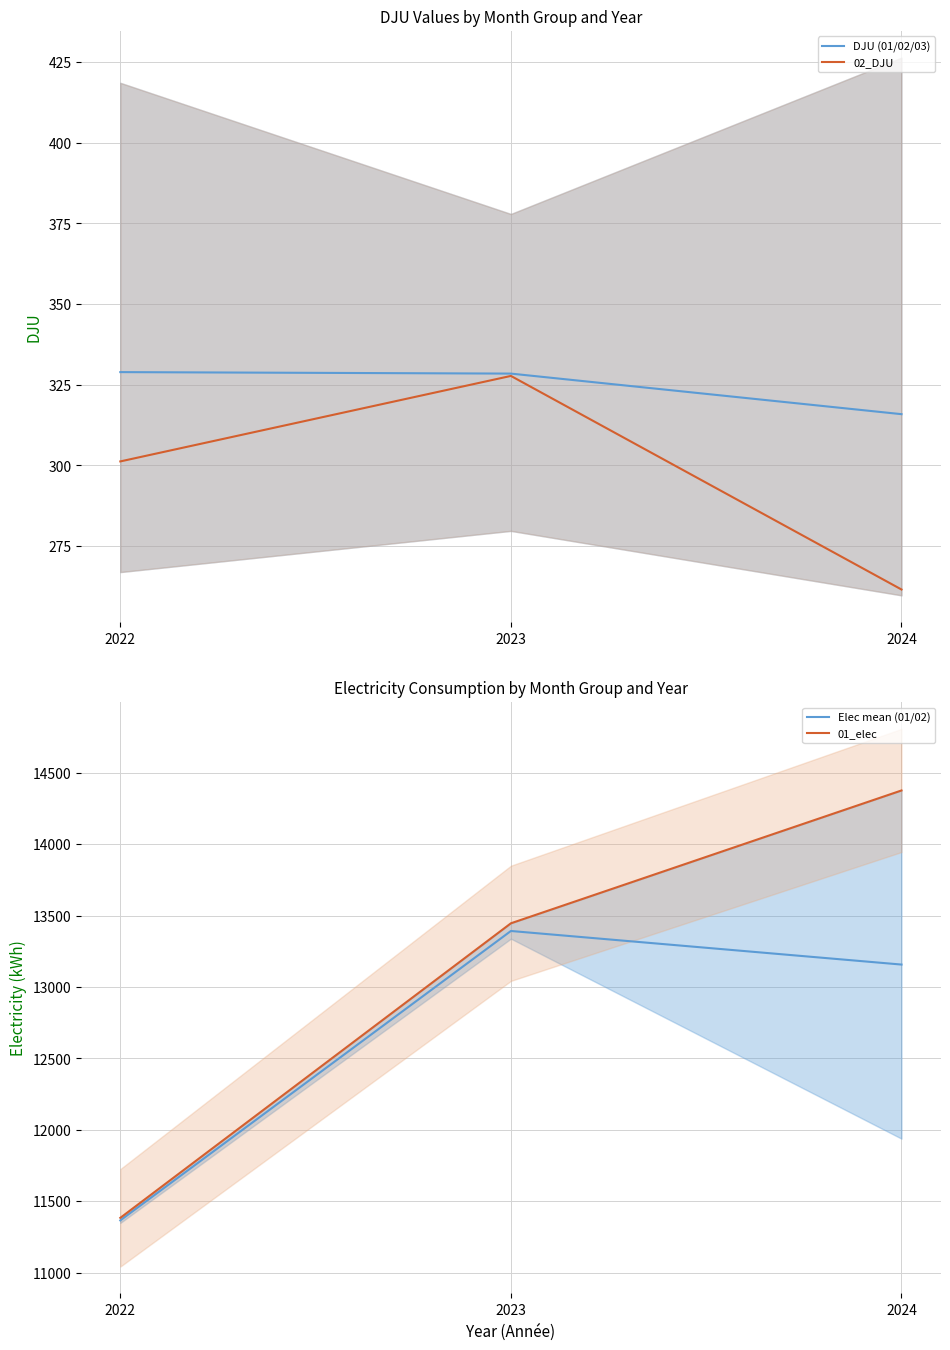

True or false: 02_DJU has a value of 327.8 at 2023.

True